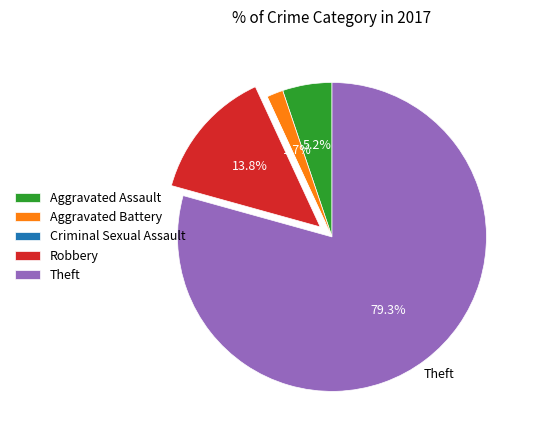

What is the largest slice in the pie chart?

Theft